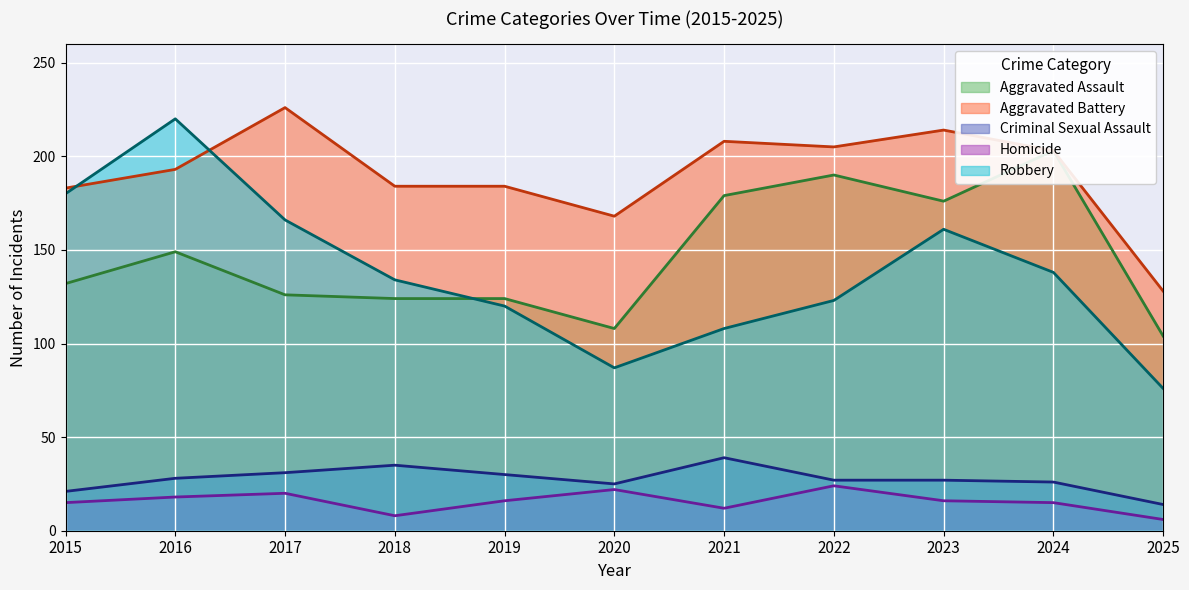

What is the sum of all Aggravated Battery values?

2096